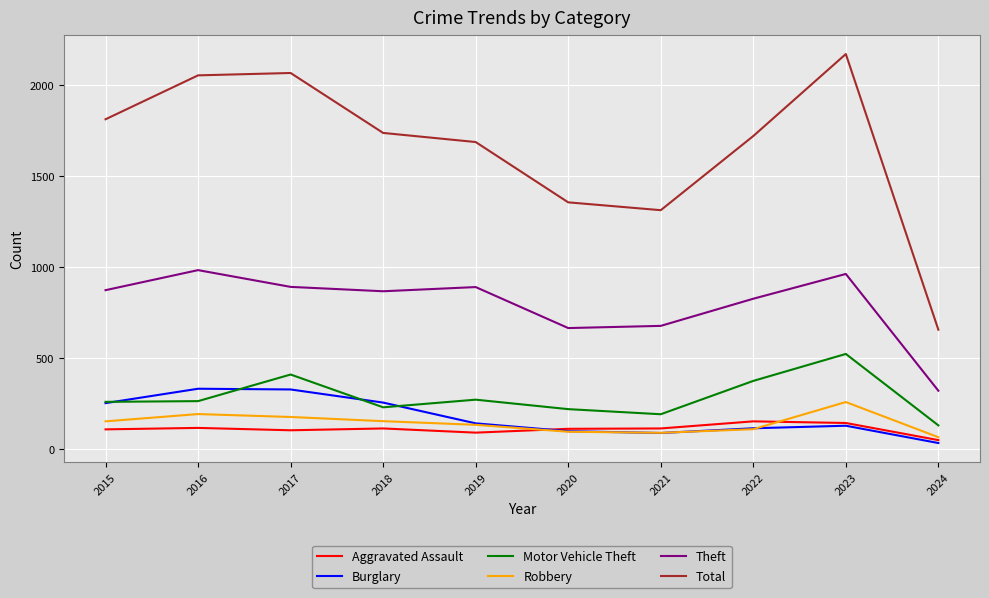

What is the total value across all series at 2019?

3221